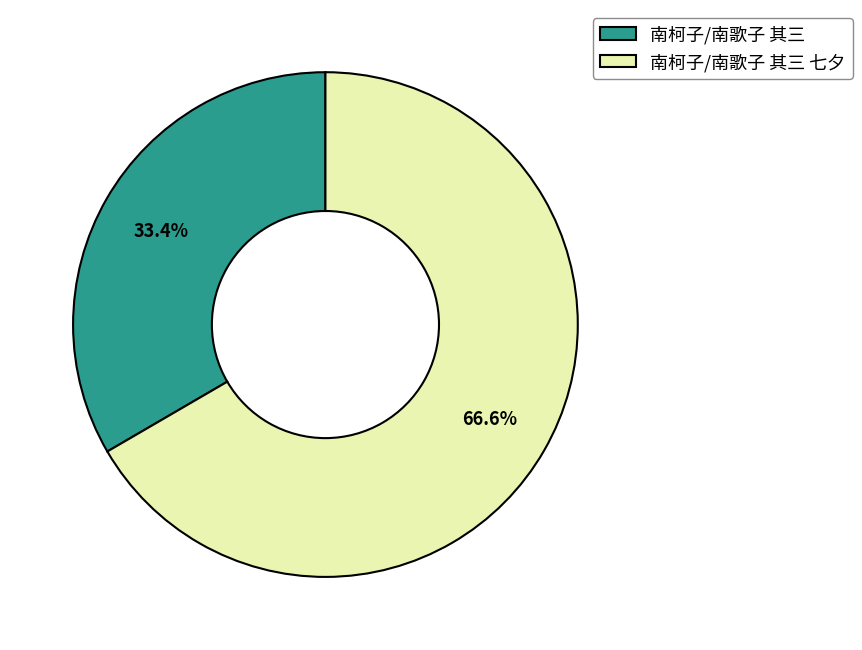

Does any single category account for the majority?

Yes